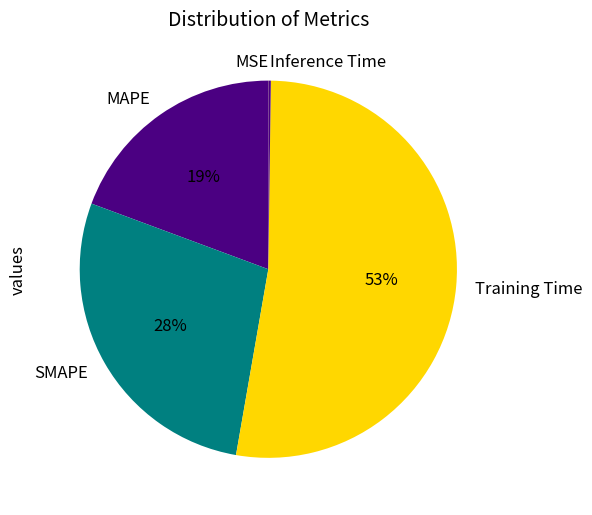

To the nearest percent, what is the average slice percentage?

20%